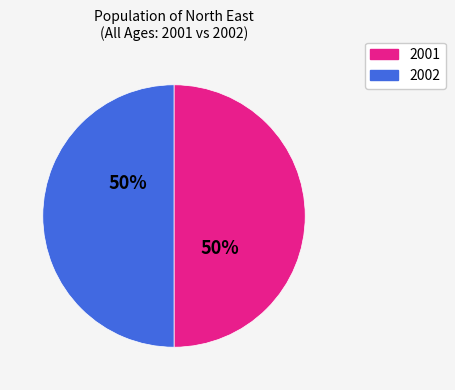

To the nearest percent, what is the average slice percentage?

50%